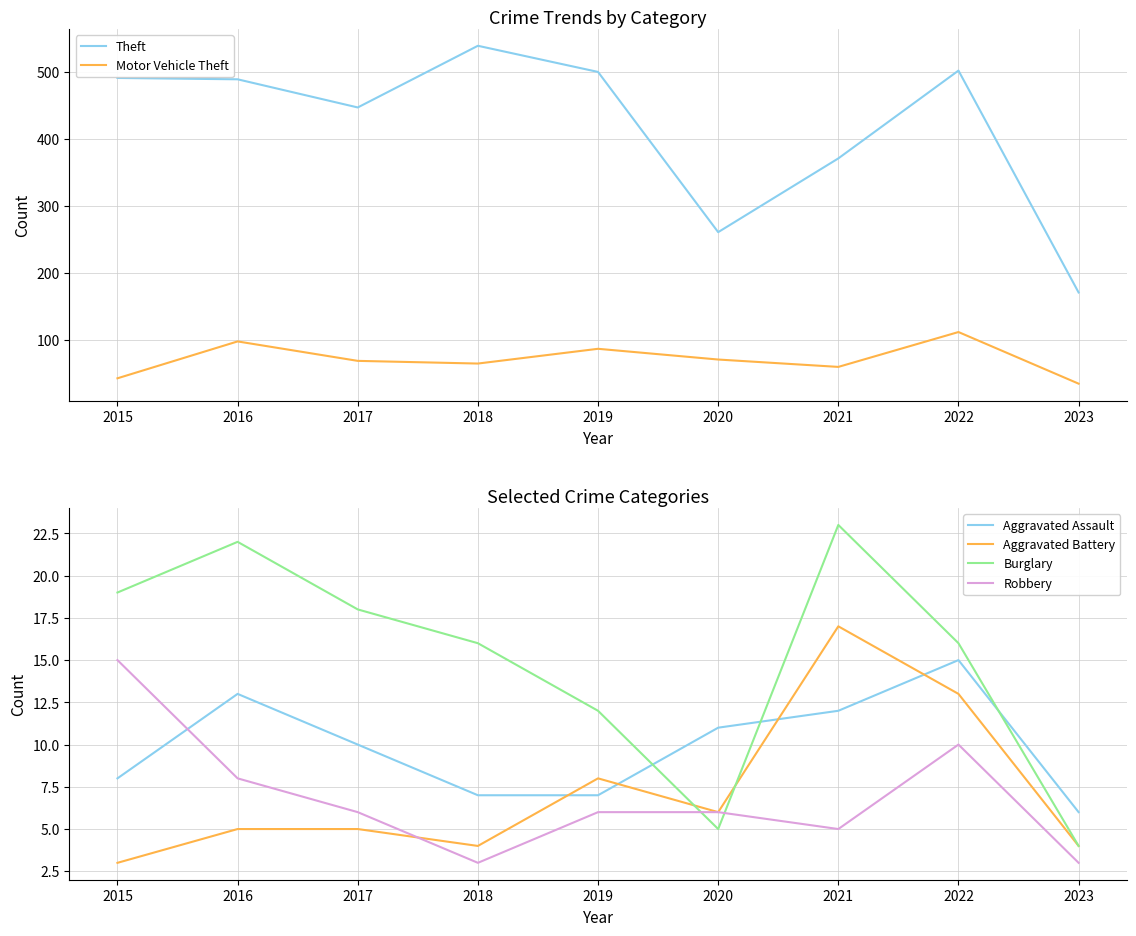

In Aggravated Assault, how many points are higher than both neighbors (excluding endpoints)?

2